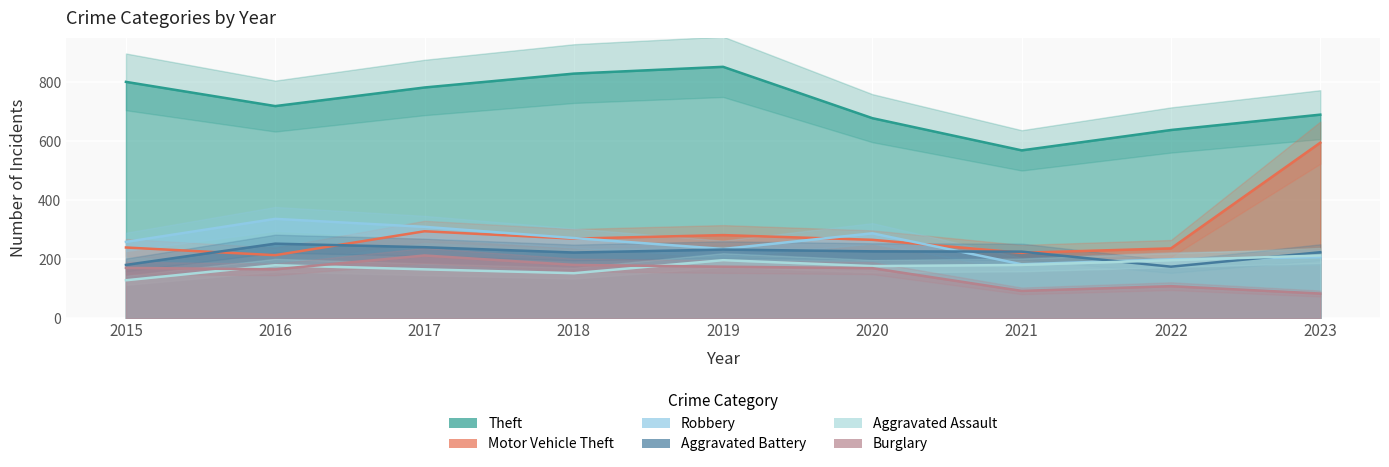

What is the difference between the highest and lowest values at 2021?

476